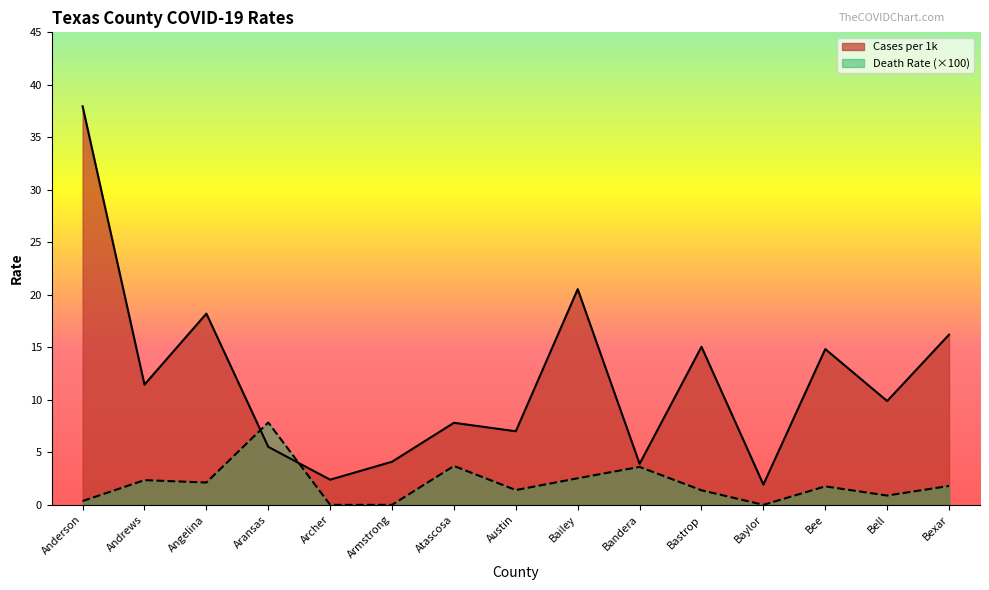

At which category does Death_Rate_line reach its first local peak?

Andrews